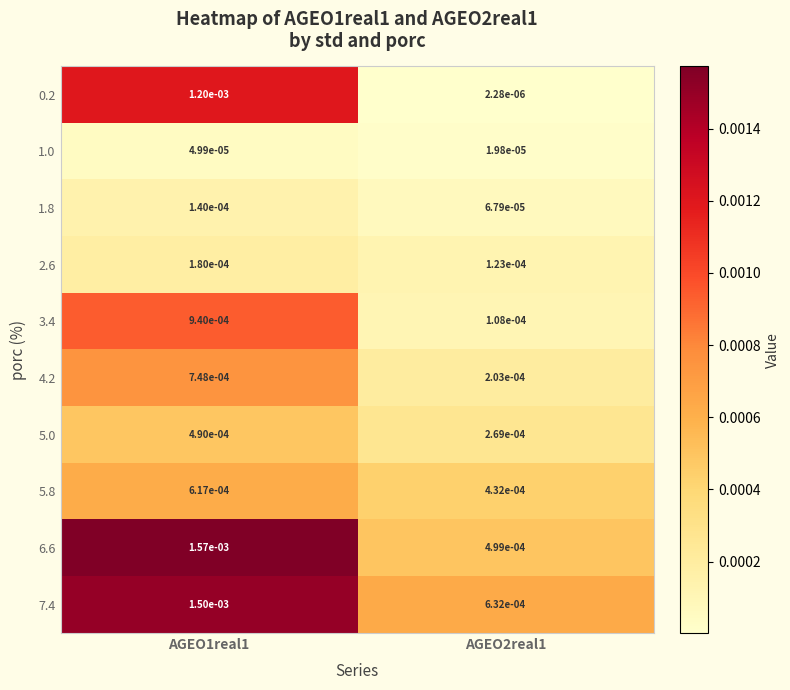

Is the value of 5.0 at AGEO2real1 greater than the value of 2.6 at AGEO1real1?

Yes